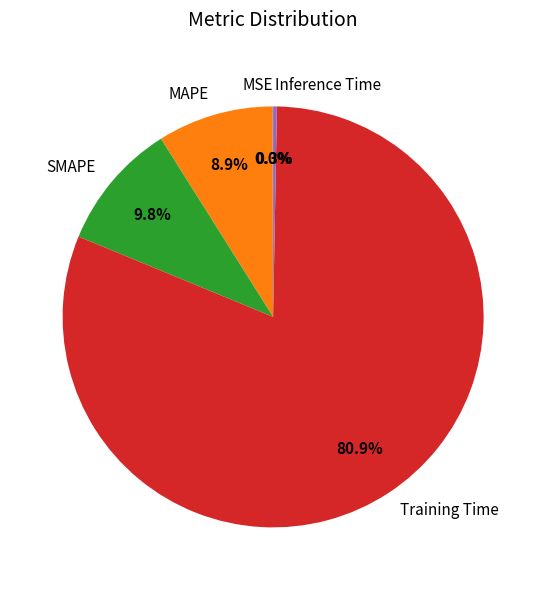

To the nearest percent, what is the average slice percentage?

20%